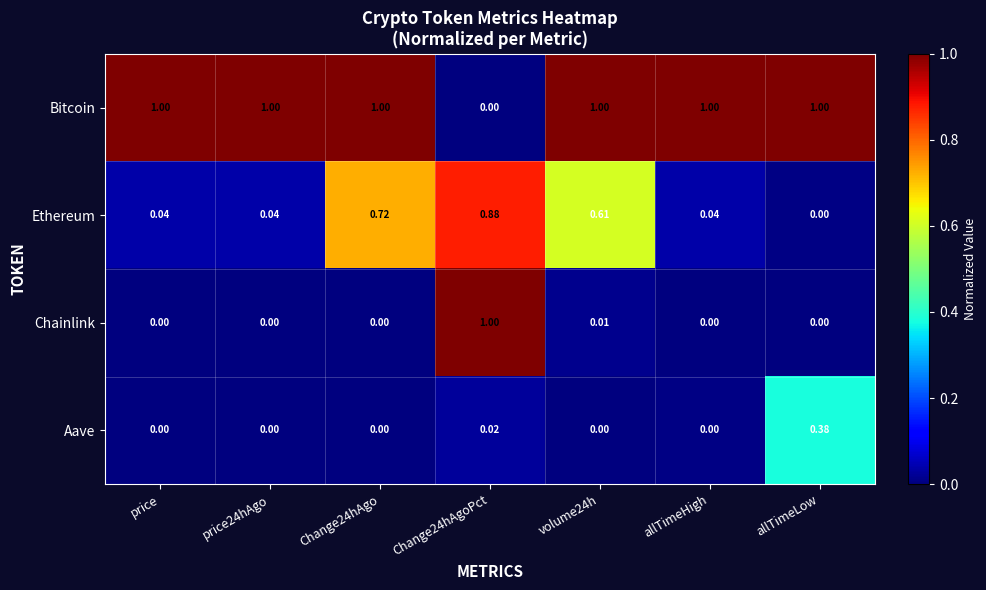

Is the value of Chainlink at Change24hAgo greater than the value of Bitcoin at price?

No